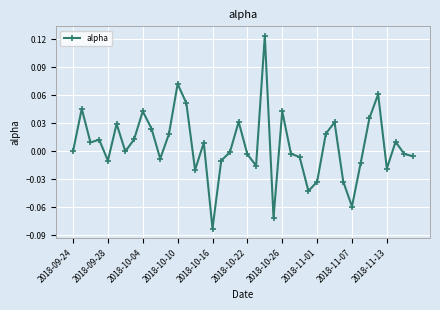

What is the difference between the maximum and minimum values?

0.2